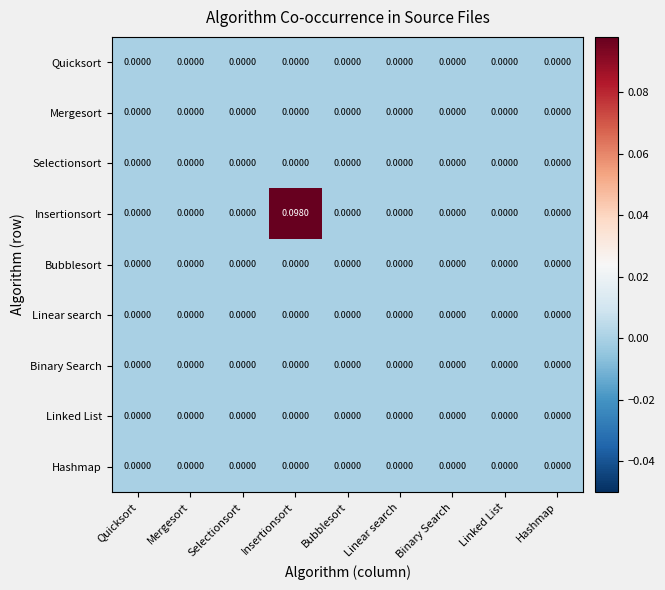

Which label corresponds to the largest value in the chart?

Insertionsort